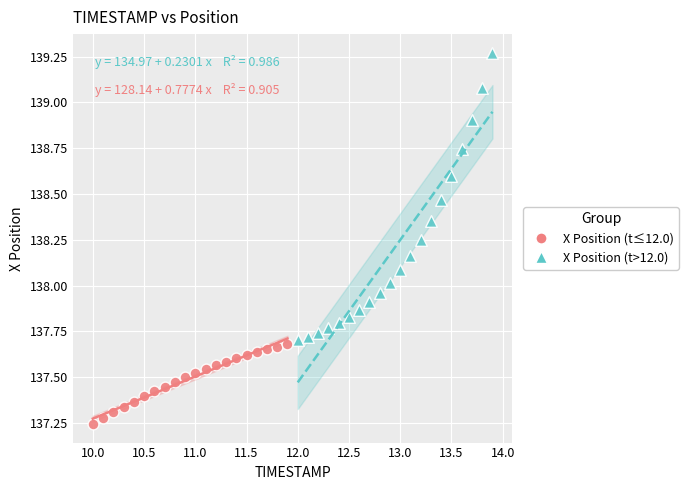

Which series contains the highest Y value?

X Position (t>12.0)